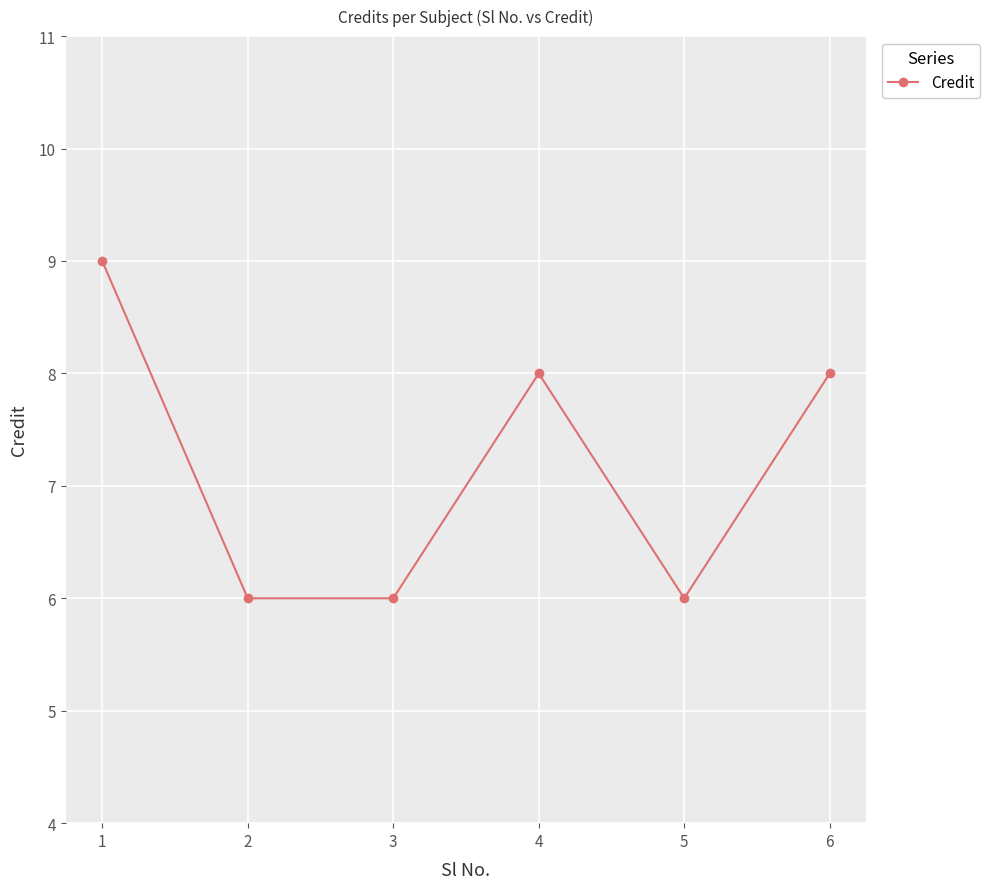

How many distinct data groups are displayed?

1